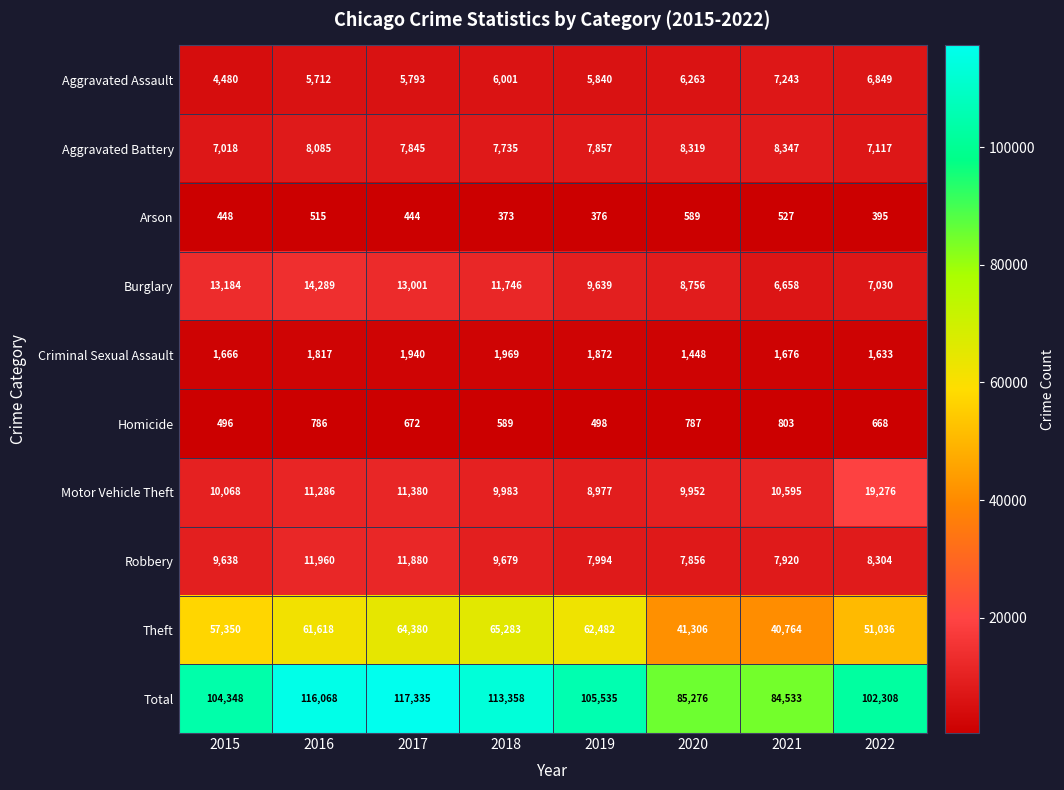

What is the spread (max minus min) of values at 2019?

105159